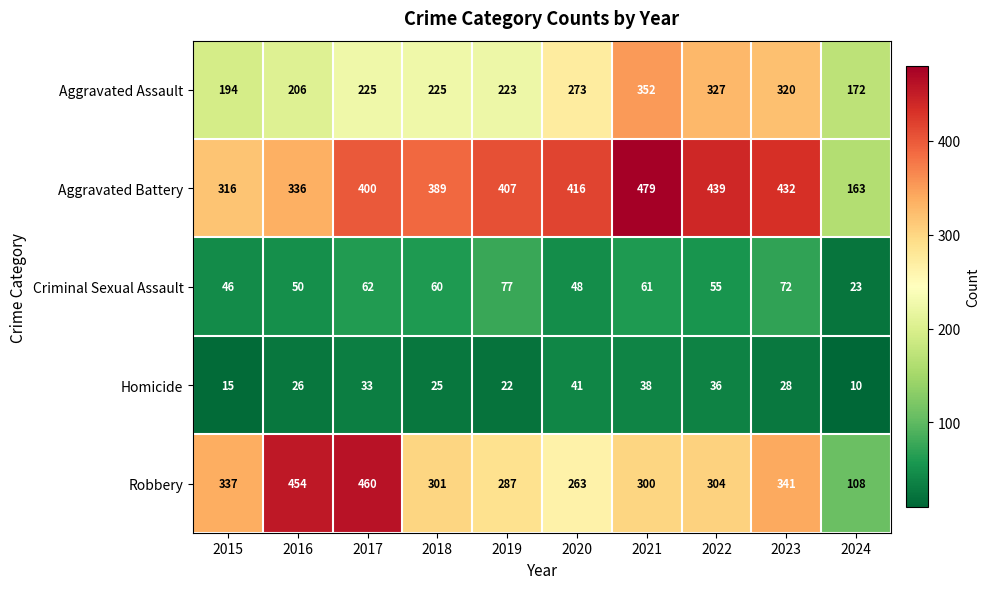

What is the sum of the Robbery values at 2022 and 2020?

567